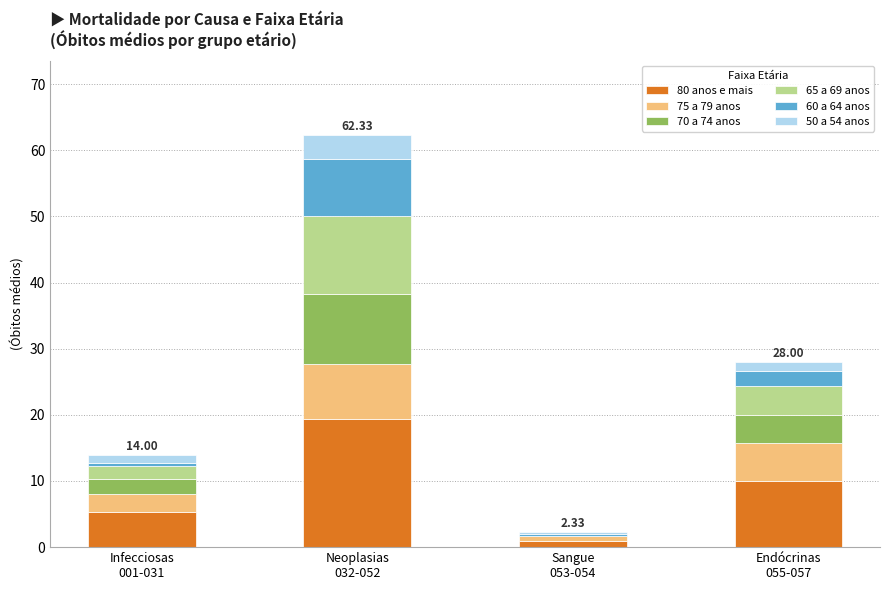

What is the sum of all 80 anos e mais values?

35.7